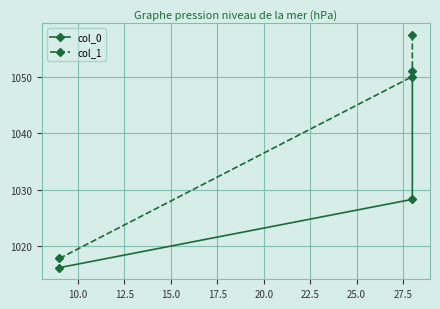

At how many categories does at least one series exceed 1057?

1